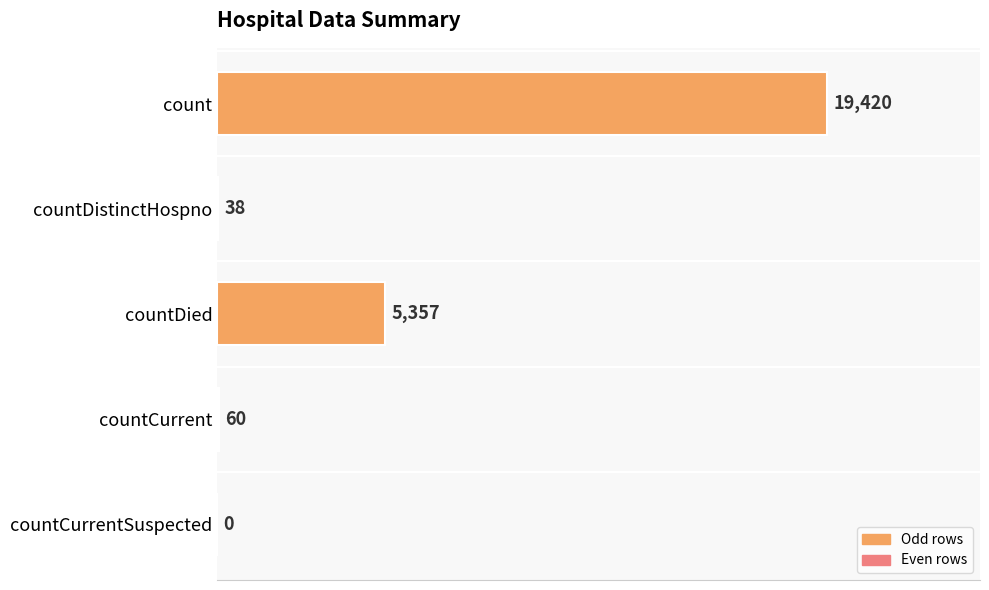

Are the bars horizontal?

Yes